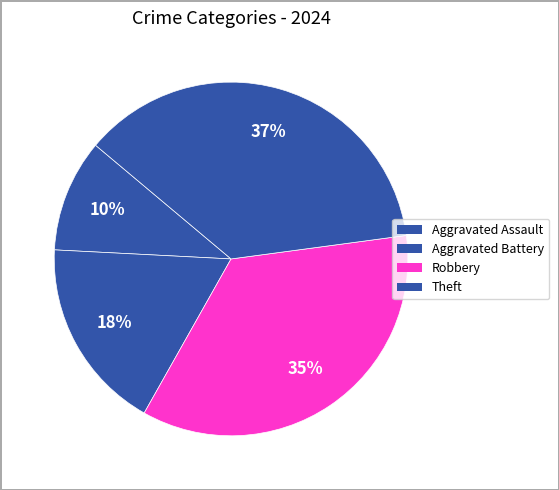

What is the change in value from Aggravated Assault to Aggravated Battery?

+5